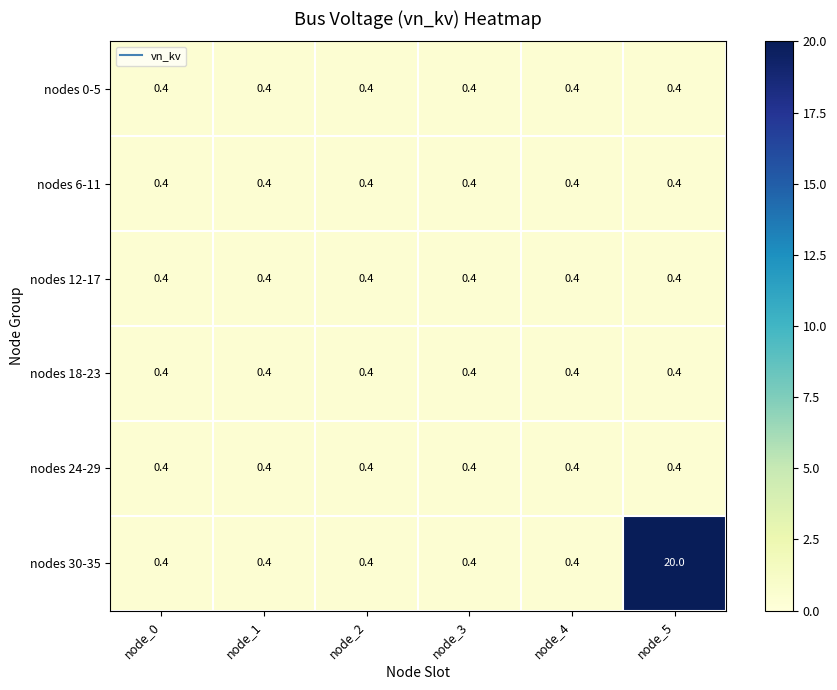

What is the difference between the highest and lowest values at node_5?

19.6